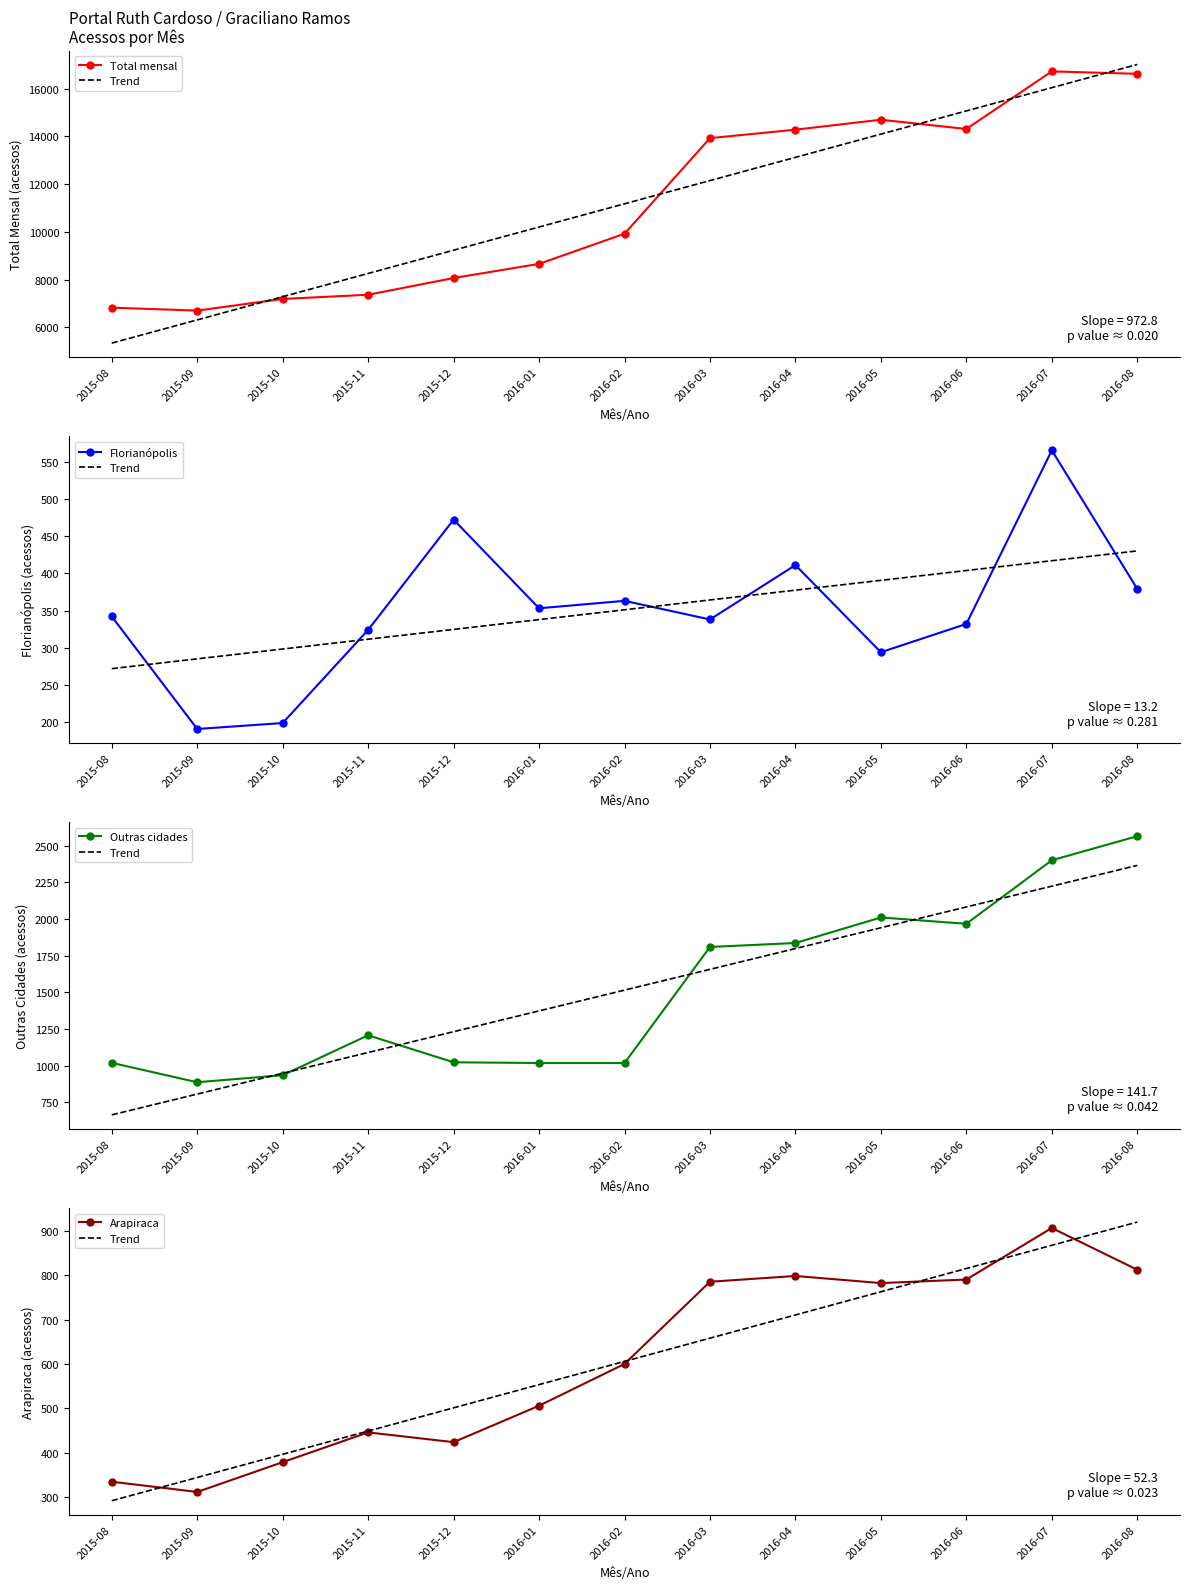

True or false: Trend has a value of 1191.0 at 2016-07.

False